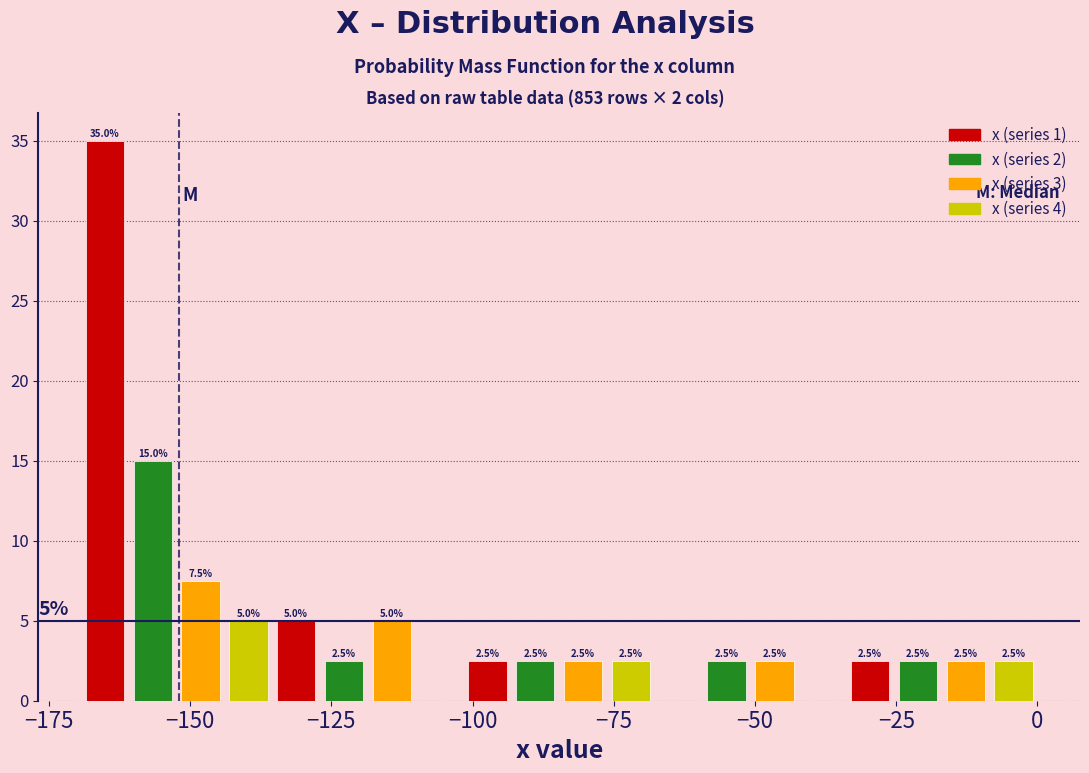

Read against the x-axis, roughly where is the centre of the tallest bar?

-165